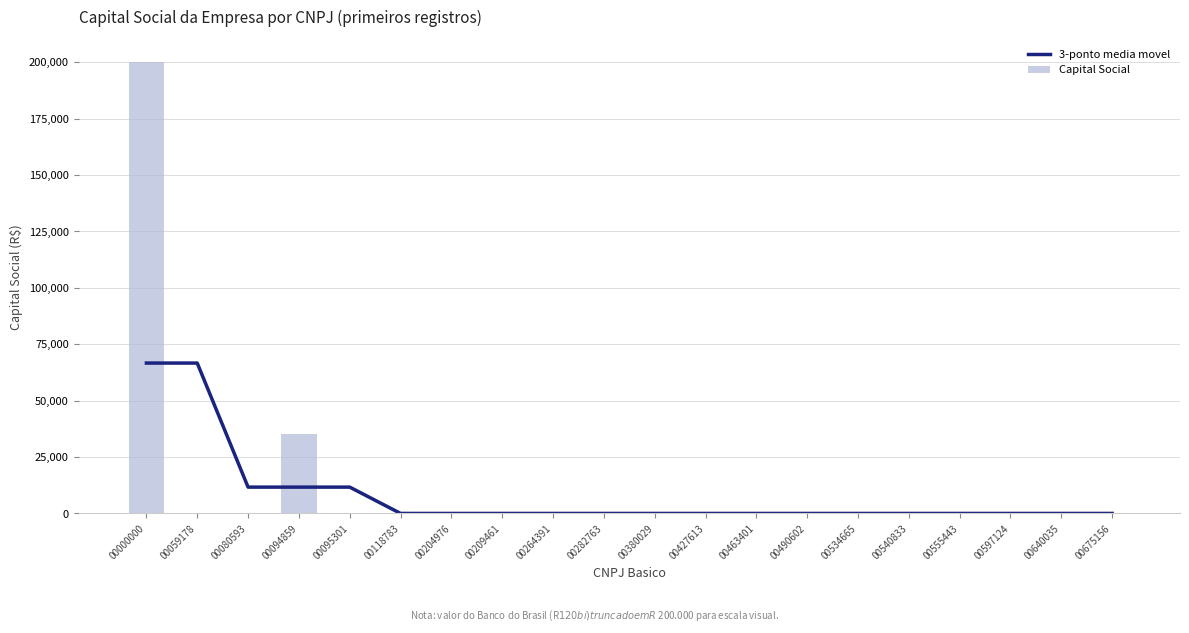

What is the sum of all Capital Social values?

235000